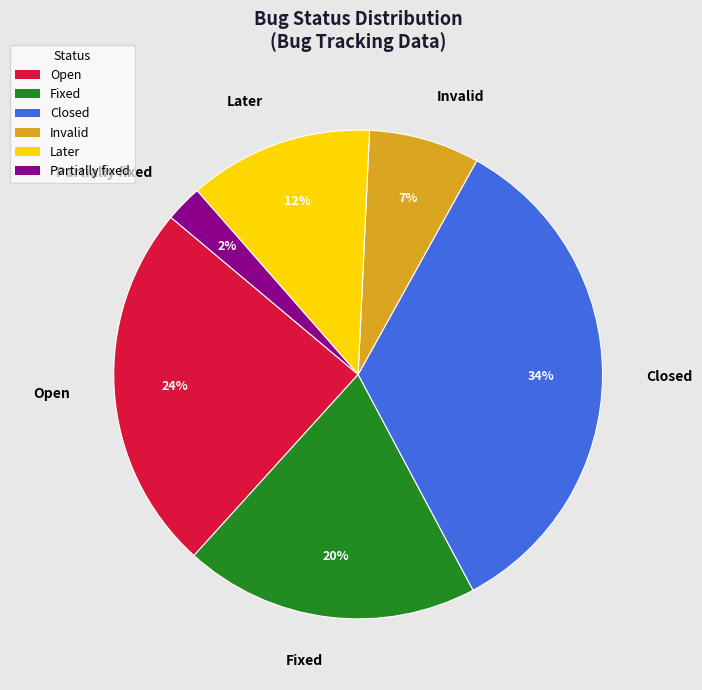

Combined, do Invalid and Later account for over 50%?

No